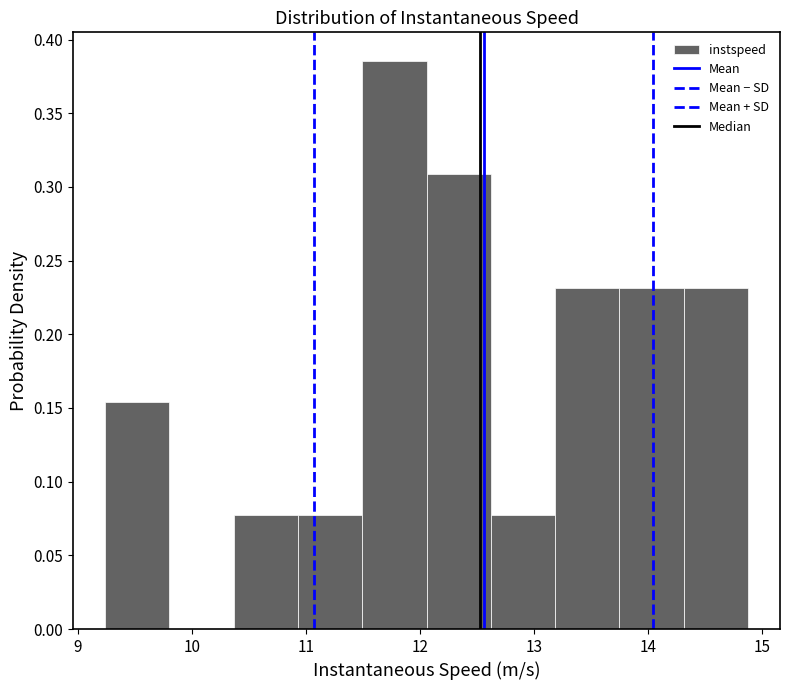

Which range on the x-axis has the tallest bar?

11.5 to 12.1